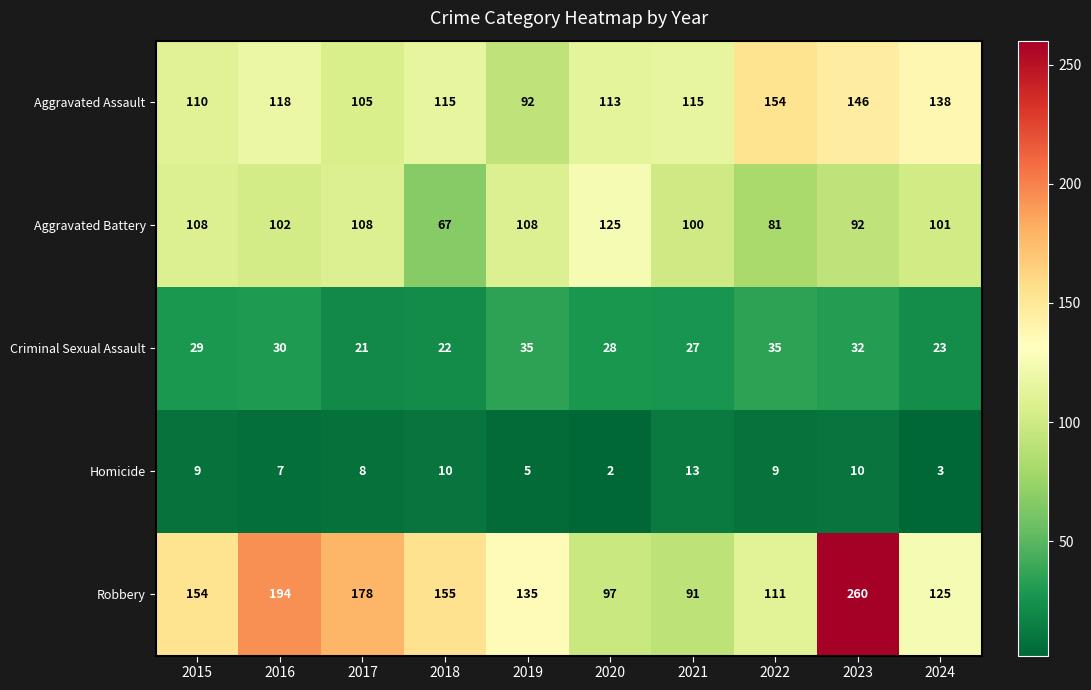

Which series has the widest spread of values?

Robbery